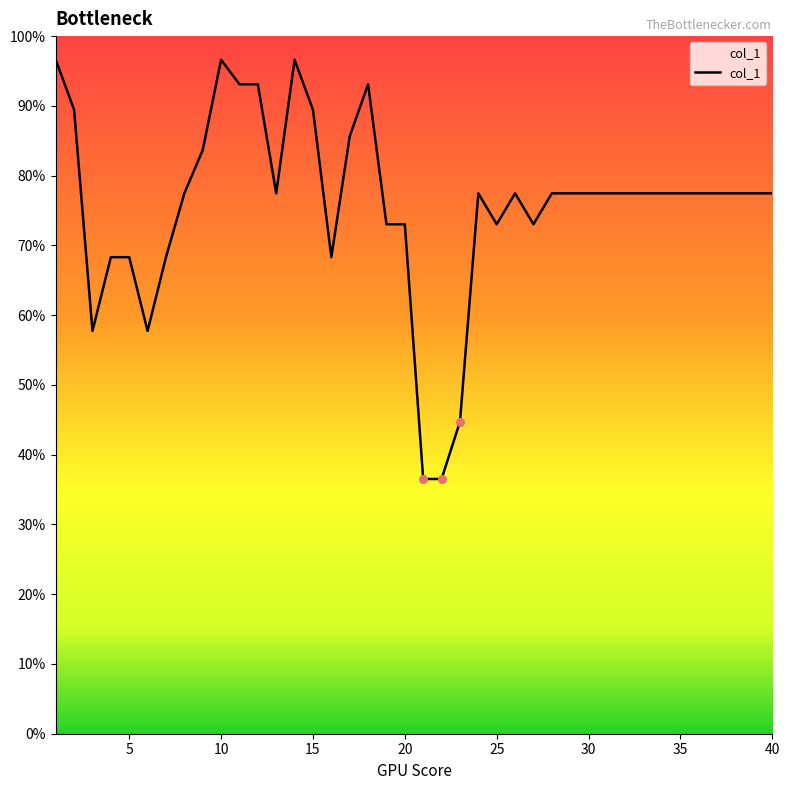

What is the difference between the maximum and minimum values?

60.1